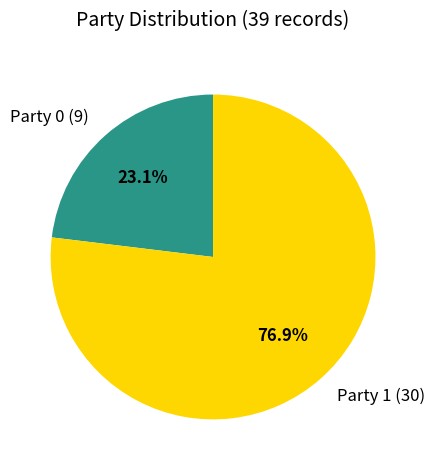

Rank the categories by value from highest to lowest.

Party 1, Party 0